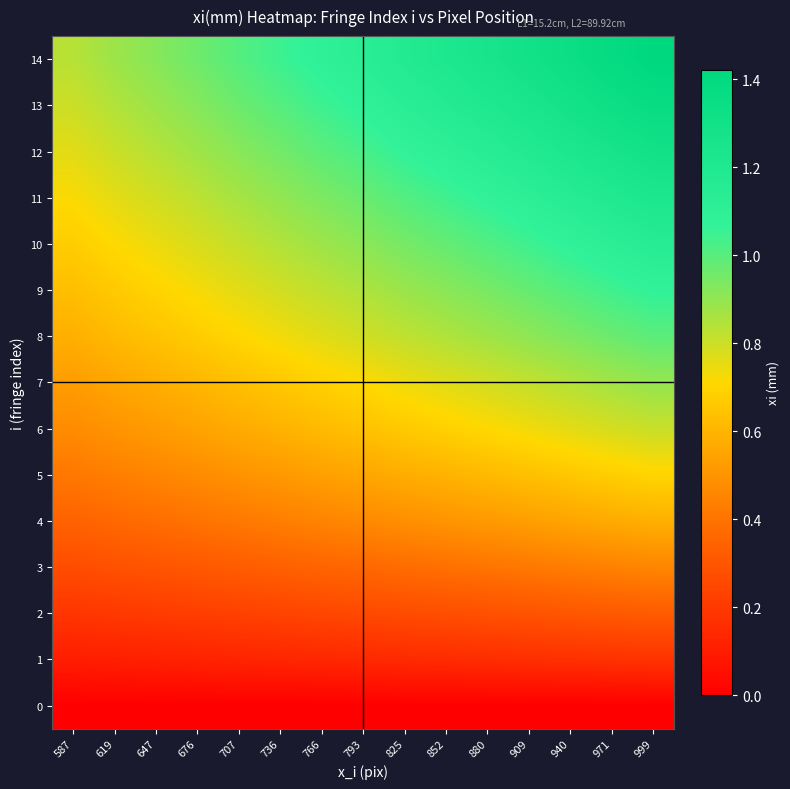

Which series has the largest total across all categories?

14